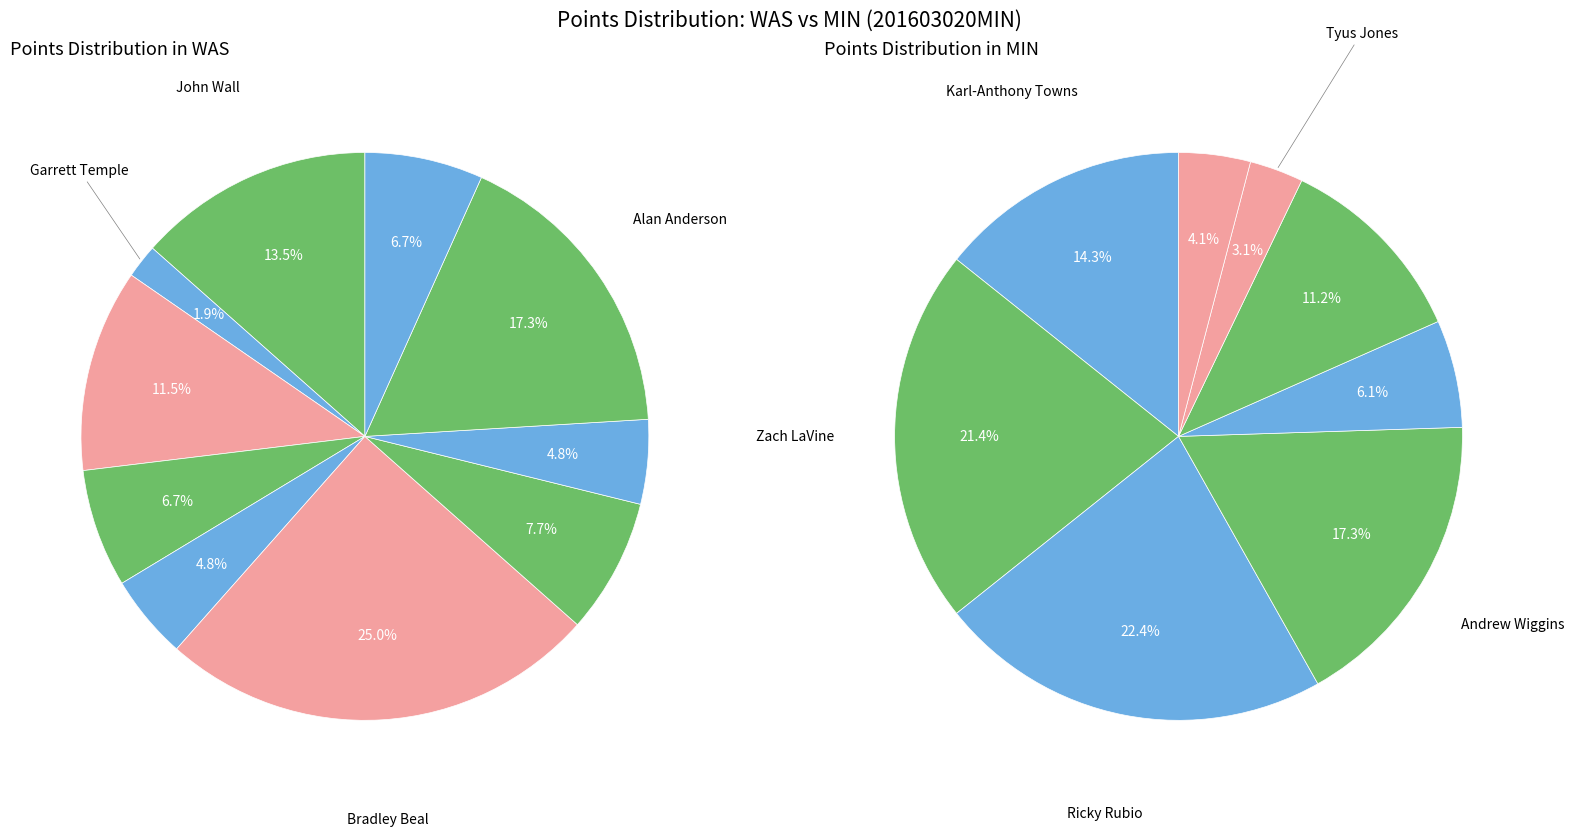

Count the number of slices in the pie.

10